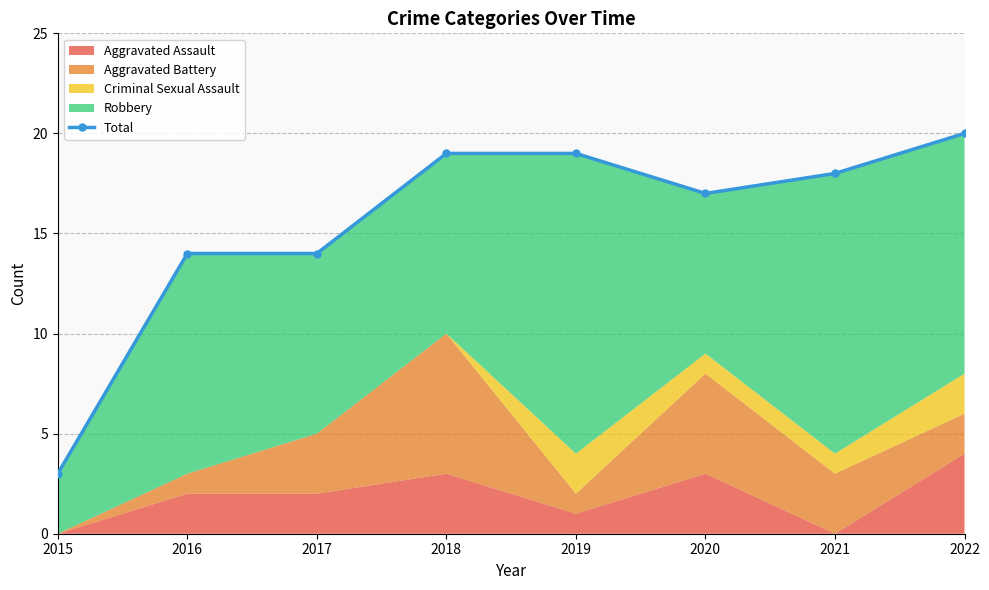

What value does the data have at 2020, to the nearest 5?

15